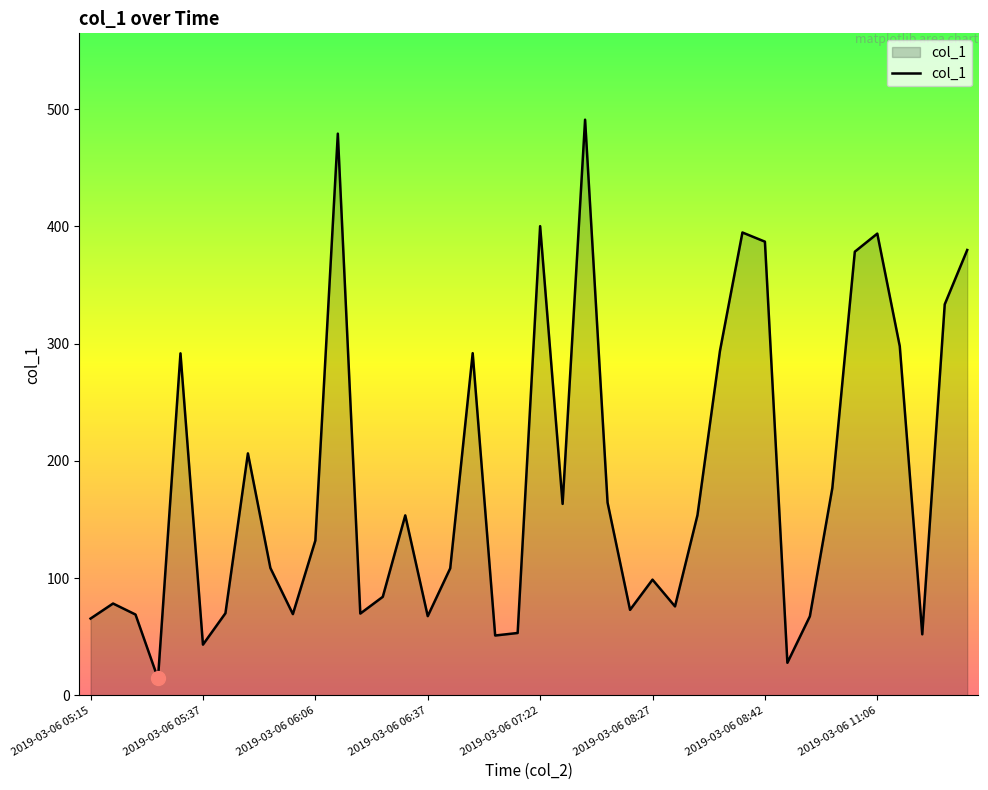

What is the minimum value shown in the chart?

14.3